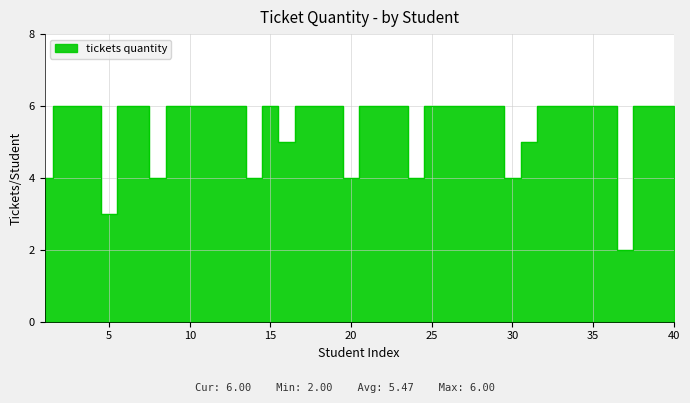

At which category does the data reach its first local peak?

15